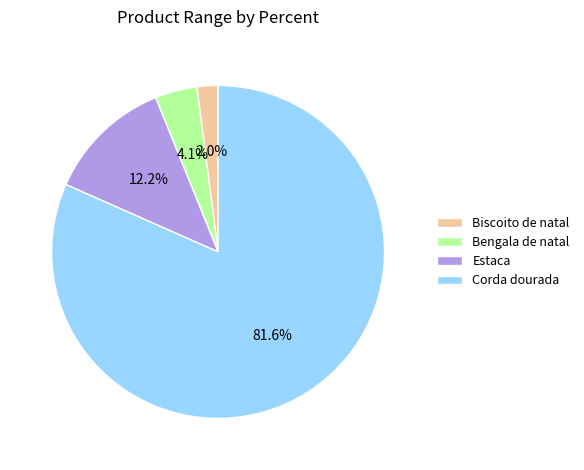

Which slice is the smallest?

Biscoito de natal